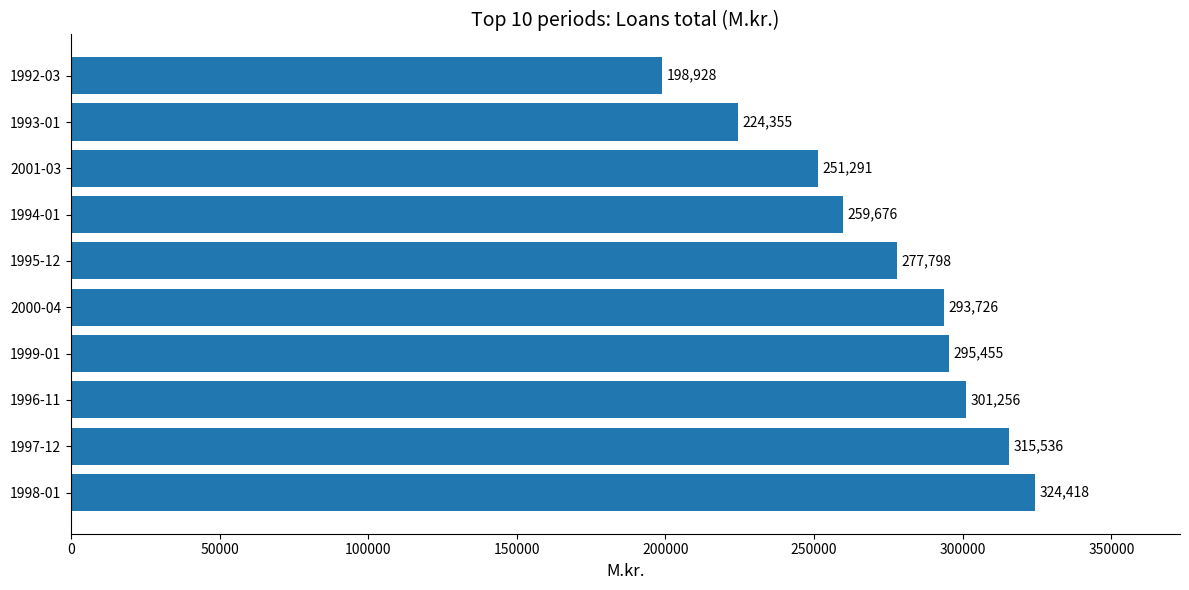

How many values are below 293726?

5